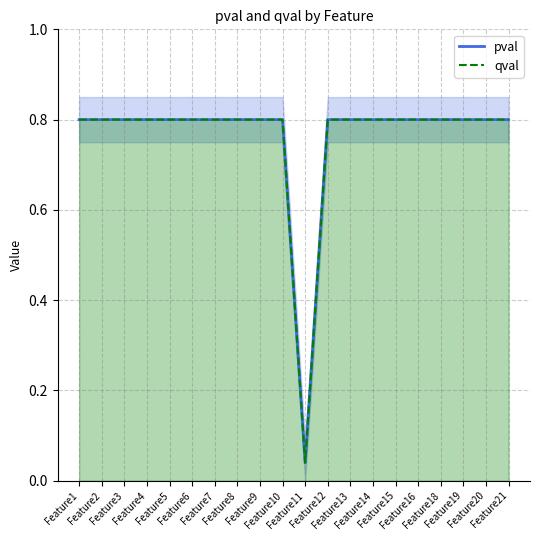

What value does the qval series have at Feature1?

0.8